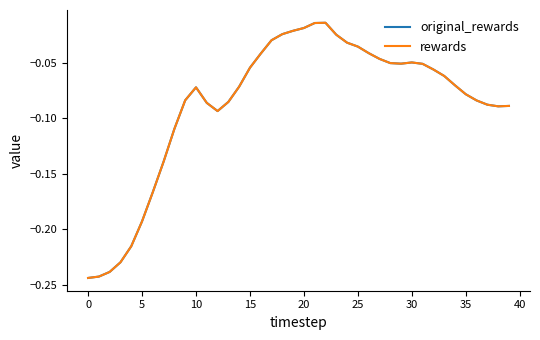

Which series has the largest range (max minus min)?

original_rewards